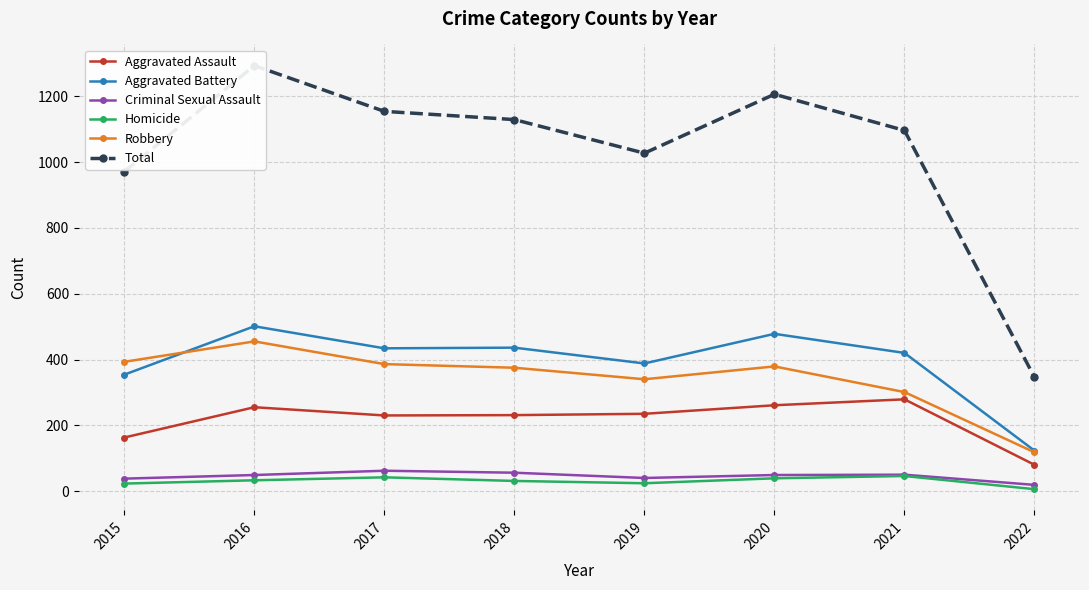

What is the maximum value for Total?

1293